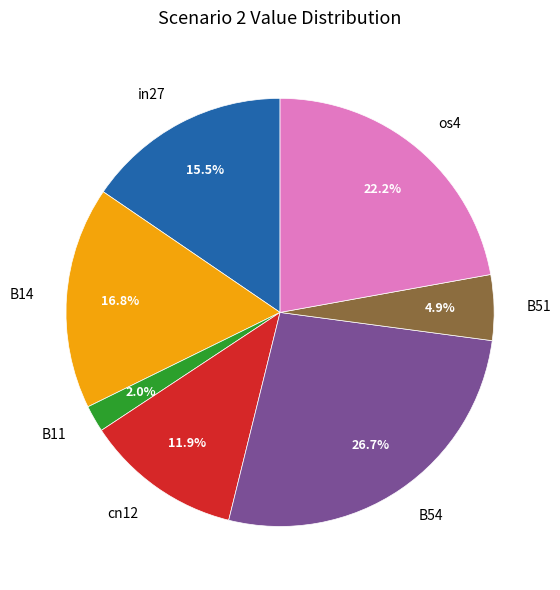

To the nearest percent, what percentage of the pie is B51?

5%